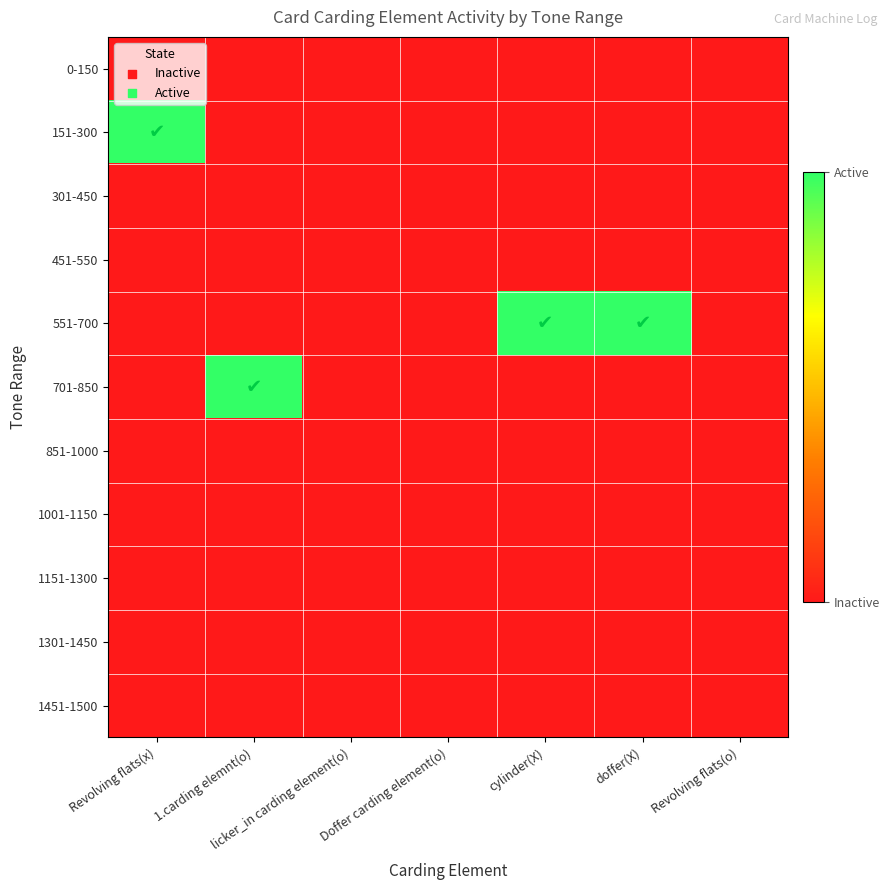

Which category has the lowest value across all series?

Revolving flats(x)